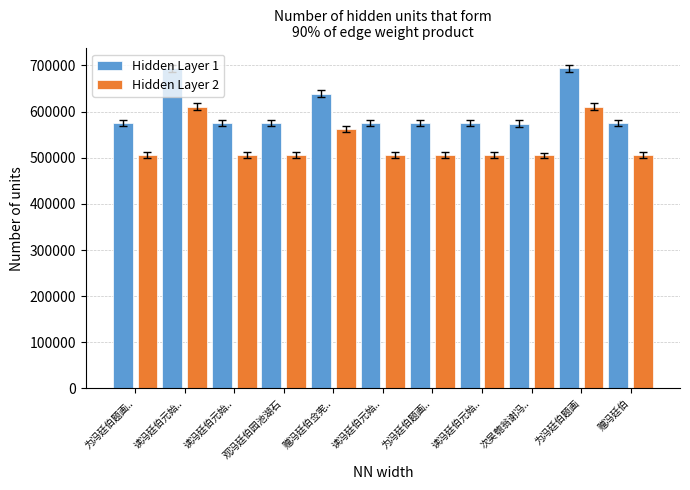

Reading left to right, transcribe all the data shown in this chart.

Hidden Layer 1: 为冯廷伯题画..=575184.0	读冯廷伯元始..=693559.0	读冯廷伯元始..=575188.0	观冯廷伯园池湖石=574542.0	赠冯廷伯佥宪..=639013.0	读冯廷伯元始..=575190.0	为冯廷伯题画..=575185.0	读冯廷伯元始..=575189.0	次吴匏翁谢冯..=573883.0	为冯廷伯题画=693558.0	赠冯廷伯=575153.0
Hidden Layer 2: 为冯廷伯题画..=506161.9	读冯廷伯元始..=610331.9	读冯廷伯元始..=506165.4	观冯廷伯园池湖石=505597.0	赠冯廷伯佥宪..=562331.4	读冯廷伯元始..=506167.2	为冯廷伯题画..=506162.8	读冯廷伯元始..=506166.3	次吴匏翁谢冯..=505017.0	为冯廷伯题画=610331.0	赠冯廷伯=506134.6